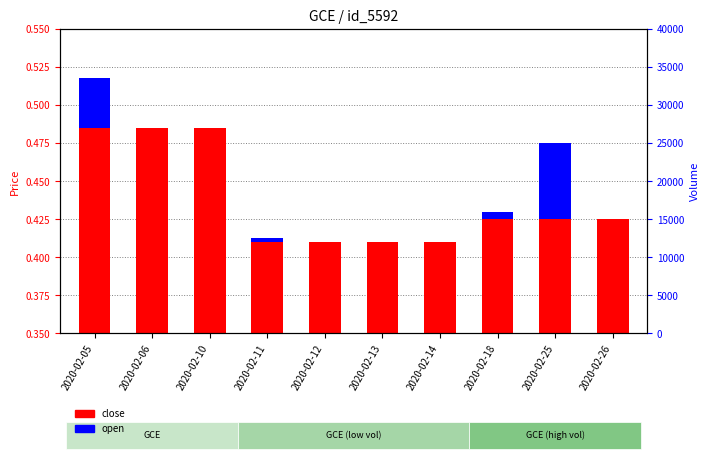

How many distinct data groups are displayed?

2